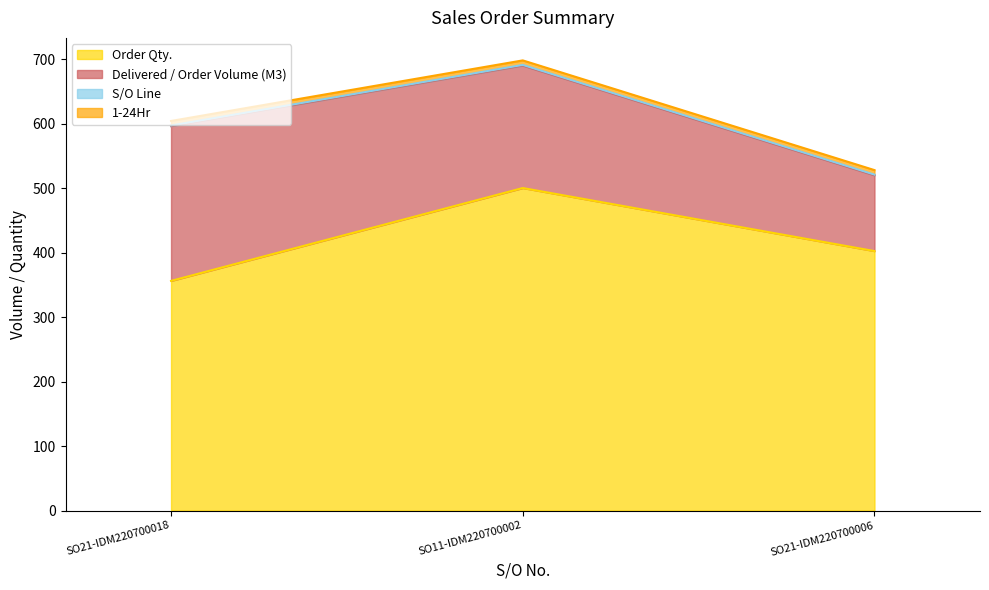

What are all the series names shown in the legend?

Order Qty., Delivered / Order Volume (M3), S/O Line, 1-24Hr